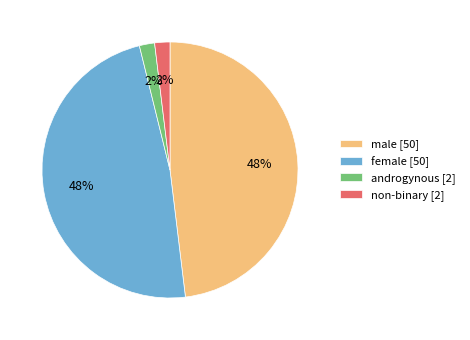

What is the ratio of the value at non-binary [2] to the value at androgynous [2]?

1.0